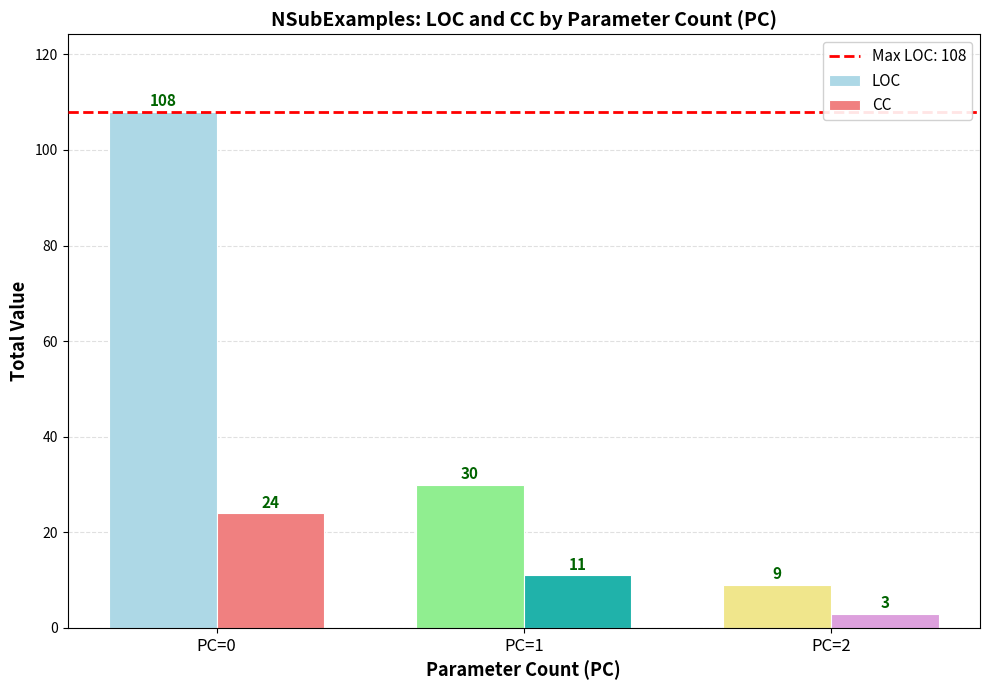

How many data points in CC are less than 11?

1